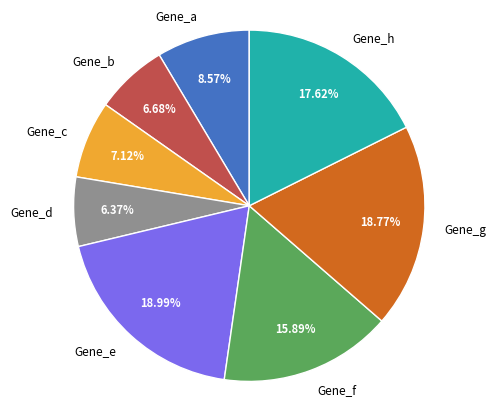

Is there a majority slice in this chart?

No